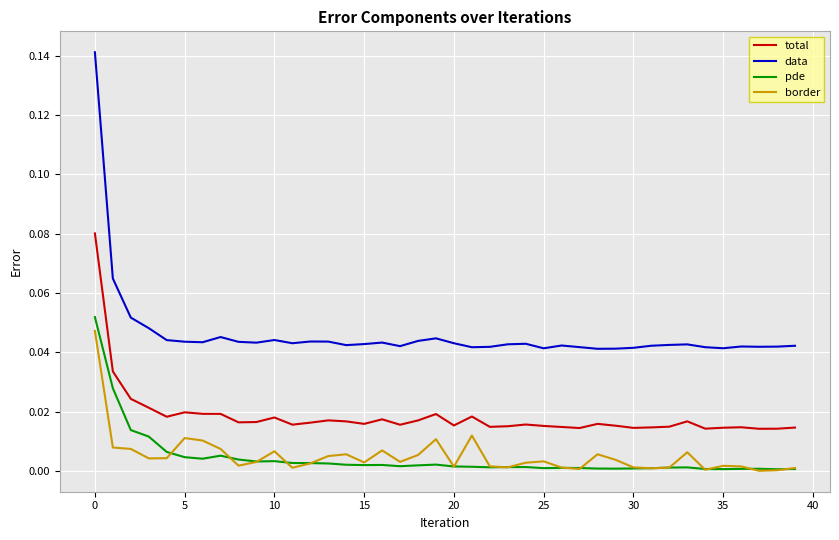

How many total values are between 0 and 1?

40